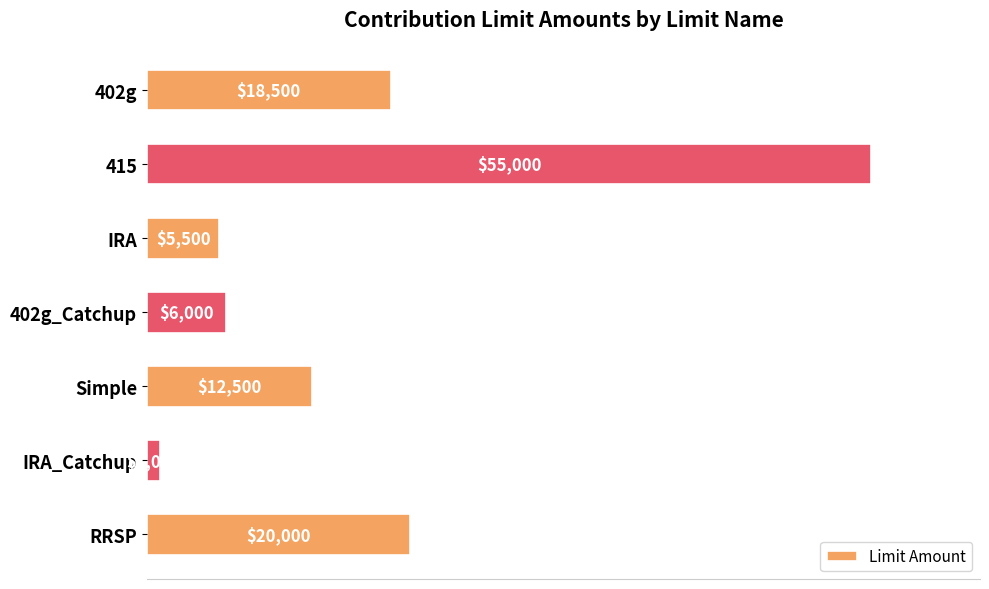

Reading bottom to top, list all the values displayed in this chart.

RRSP=20000	IRA_Catchup=1000	Simple=12500	402g_Catchup=6000	IRA=5500	415=55000	402g=18500